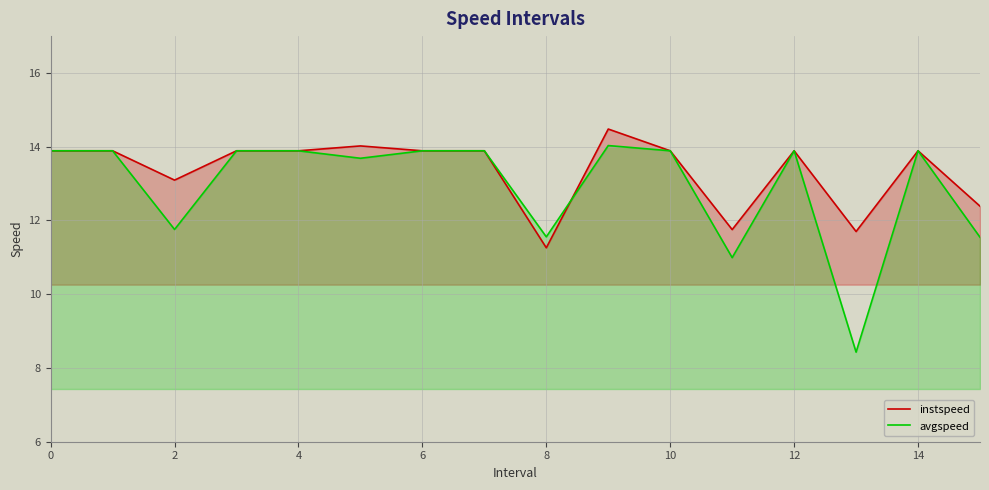

Read the avgspeed value at 8.

11.6